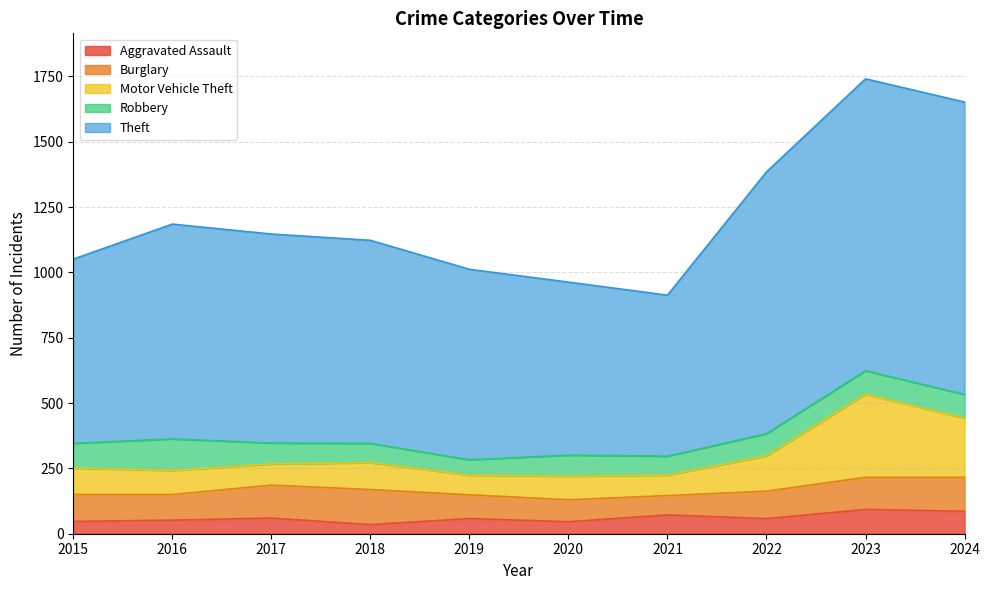

Count the number of categories in the chart.

10